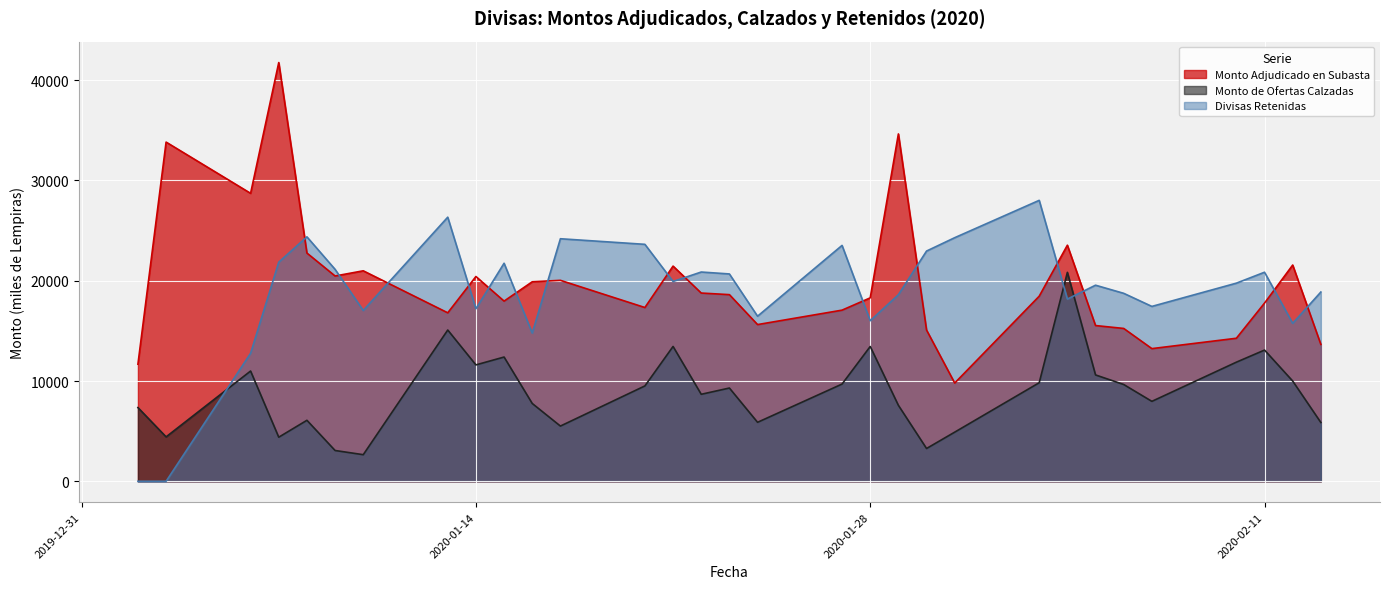

True or false: Monto de Ofertas Calzadas and Divisas Retenidas intersect in this chart.

True